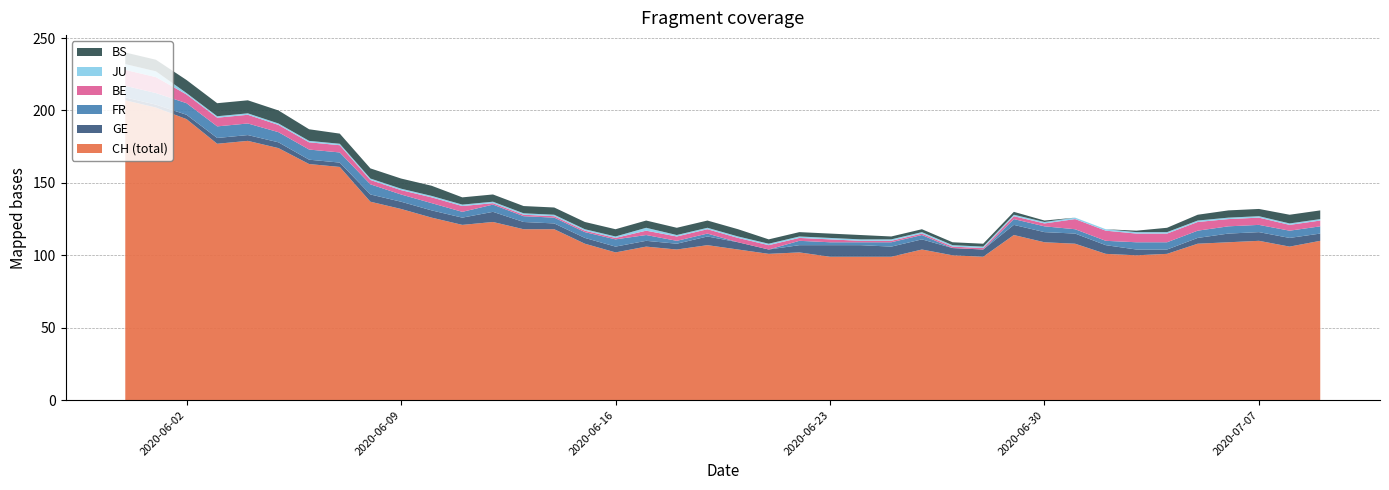

Reading left to right, extract all data points from this chart.

CH: 207	202	194	177	179	174	163	161	137	132	126	121	123	118	118	108	102	106	104	107	104	101	102	99	99	99	104	100	99	114	109	108	101	100	101	108	109	110	106	110
GE: 2	2	3	4	4	4	3	3	5	5	5	5	7	5	4	4	4	4	4	6	5	3	5	8	8	7	7	5	5	7	7	7	6	4	3	4	6	6	6	5
FR: 8	8	8	8	8	7	7	7	7	5	5	4	5	4	4	4	5	4	2	2	0	0	3	2	2	3	3	0	0	4	4	3	3	5	5	5	5	5	5	5
BE: 11	11	6	6	6	5	5	5	3	3	4	4	1	1	1	1	1	3	3	3	3	3	2	2	1	1	1	1	1	2	2	7	7	6	6	6	5	5	4	4
JU: 4	4	1	1	1	1	1	1	1	1	1	1	1	1	1	1	1	2	1	1	1	1	1	1	1	1	1	1	1	1	1	1	1	1	1	1	1	1	1	1
BS: 8	8	9	9	9	9	8	7	7	7	7	5	5	5	5	5	5	5	5	5	5	3	3	3	3	2	2	2	2	2	1	0	0	1	3	4	5	5	6	6